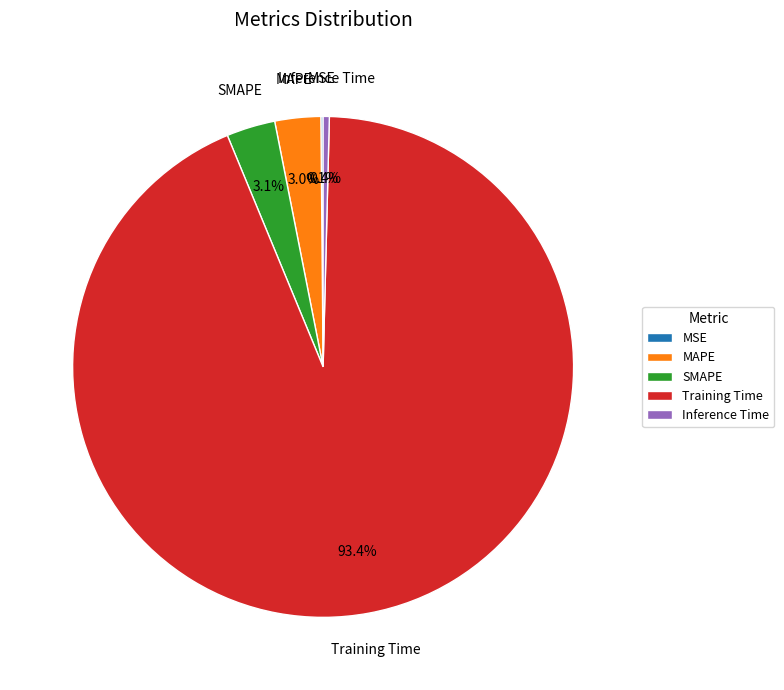

Which category has the biggest portion of the pie?

Training Time